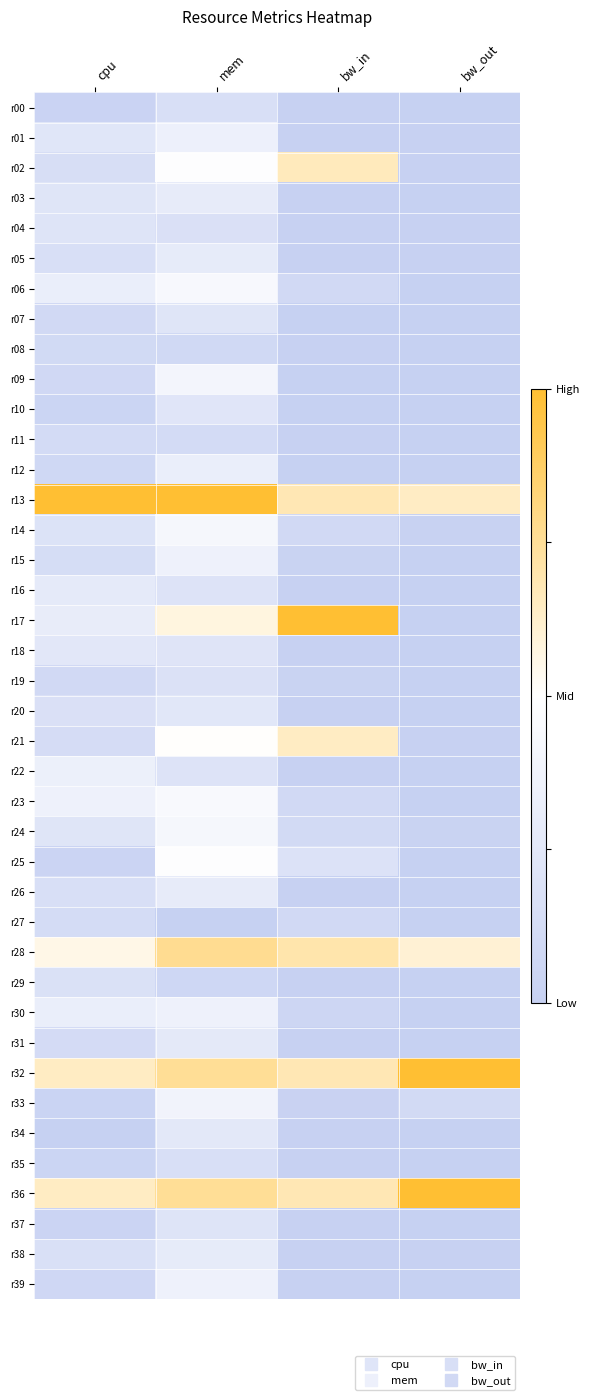

What is the total value across all series at cpu?

8.5